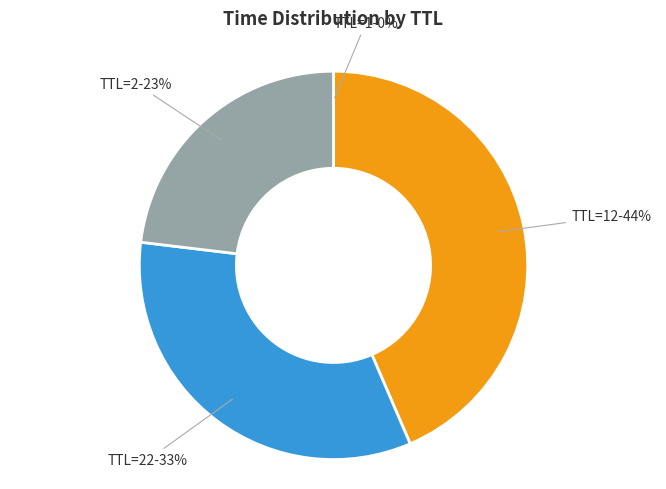

What is the ratio of the value at TTL=22 to the value at TTL=2?

1.4